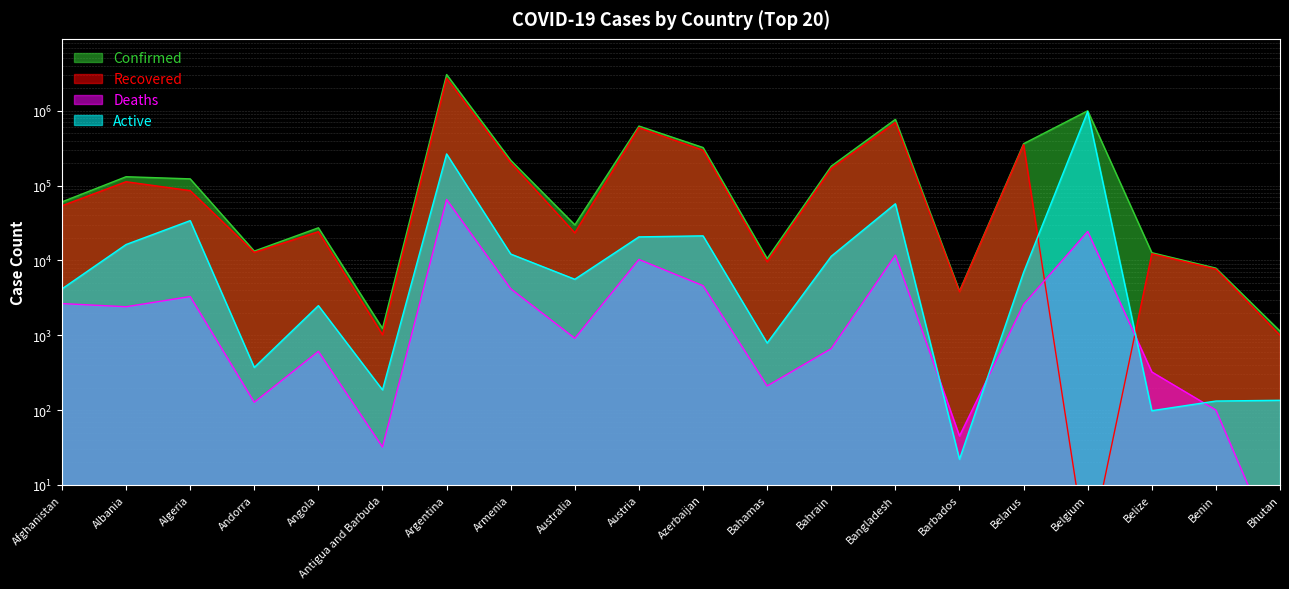

The value of Recovered at Bahamas is 9579. True or false?

True